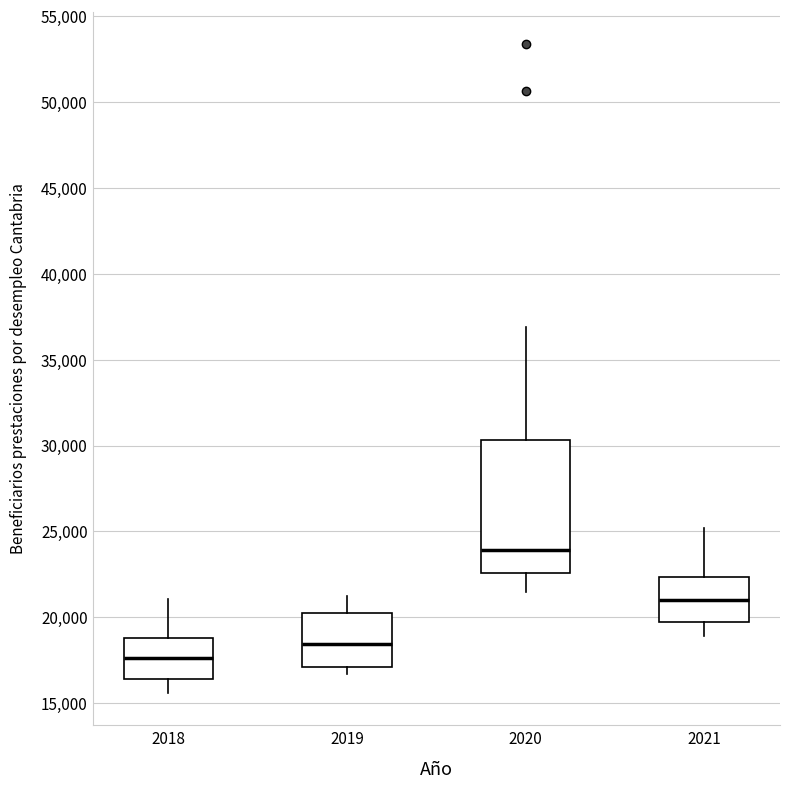

Which box is the tallest, from its lower edge to its upper edge?

2020